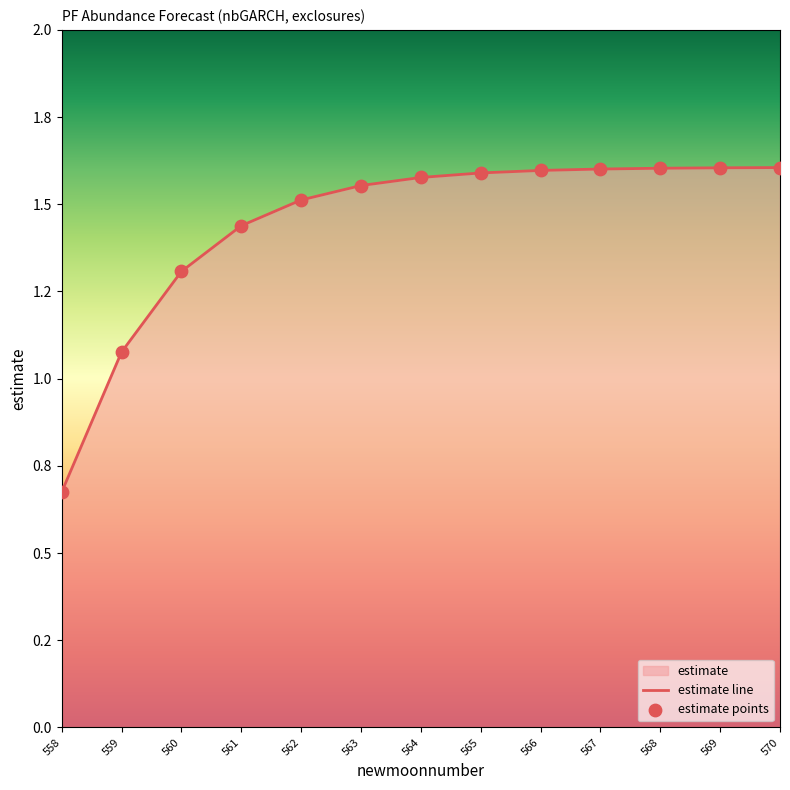

Which series reaches the minimum Y coordinate?

estimate line